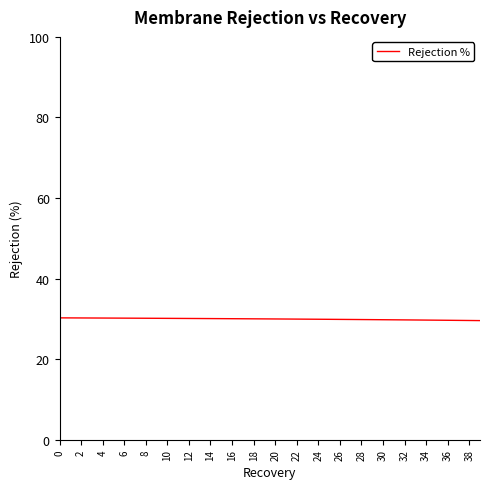

What is the maximum value shown in the chart?

30.3